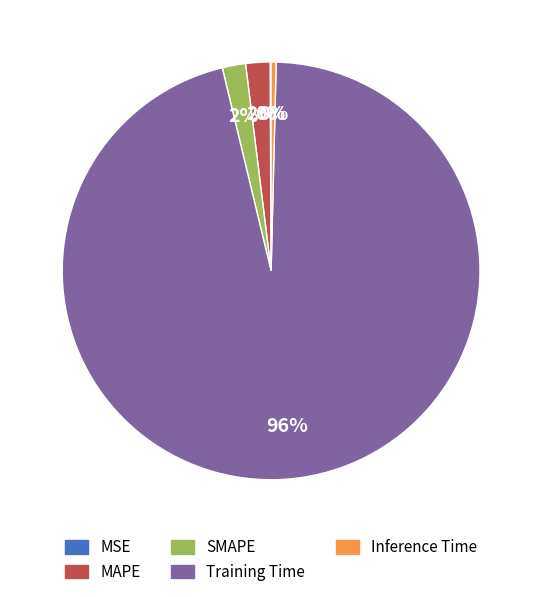

To the nearest percent, what is the average slice percentage?

20%